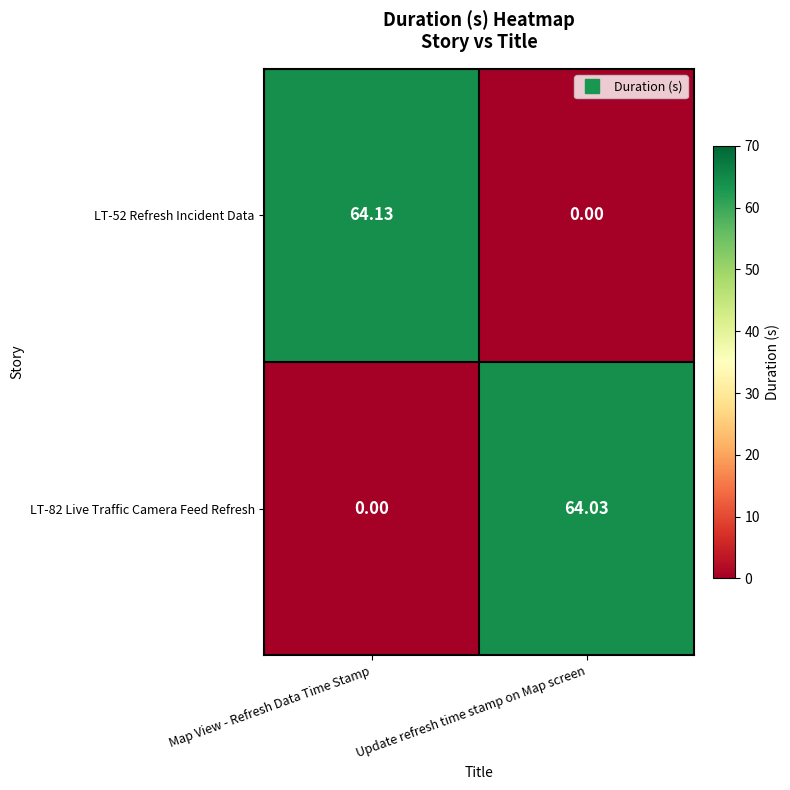

Which category has the lowest value in the LT-82 Live Traffic Camera Feed Refresh series?

Map View - Refresh Data Time Stamp